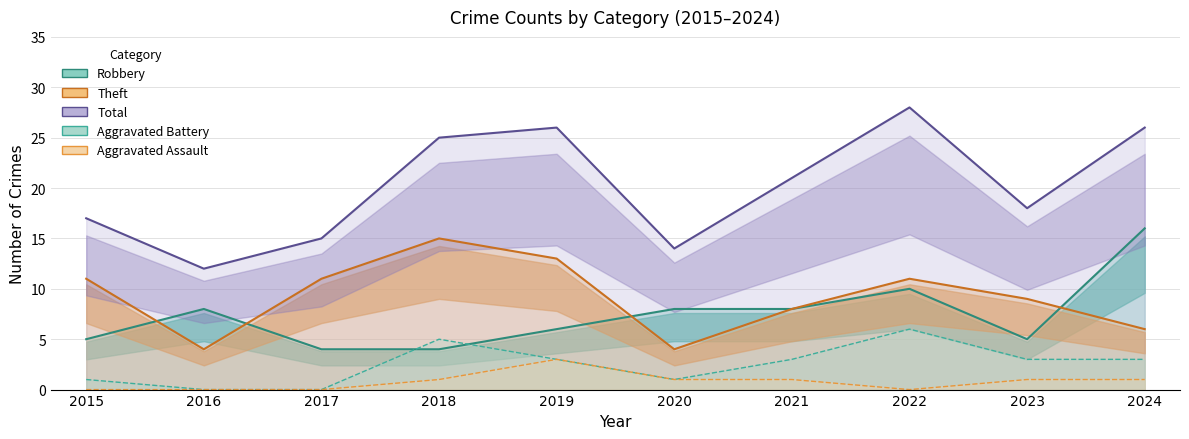

What is the sum of all Aggravated Assault values?

8